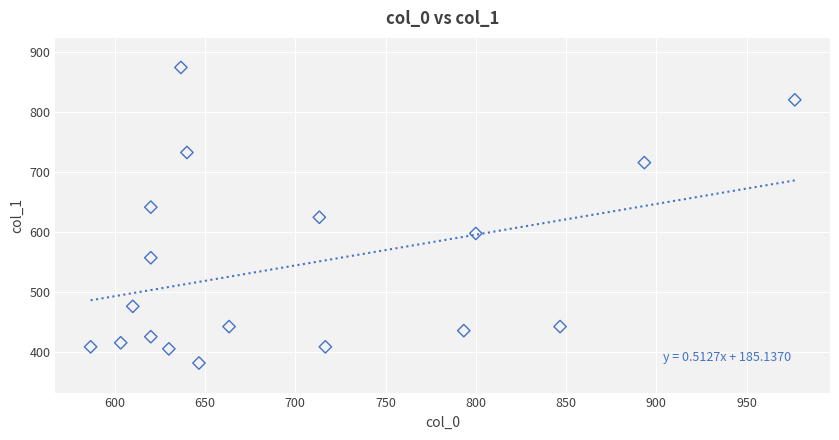

What is the range of X values (max minus min)?

390.0